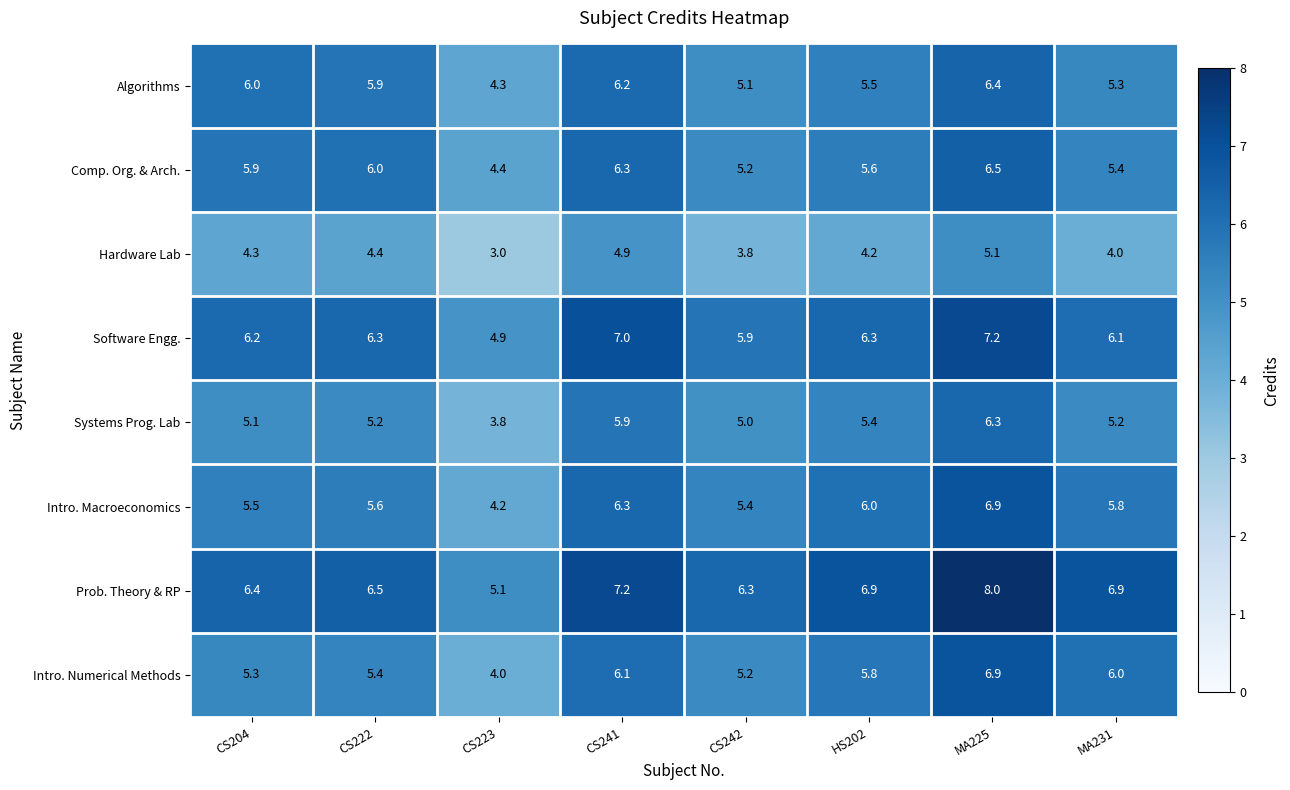

What is the difference between the Algorithms values at CS222 and HS202?

0.4